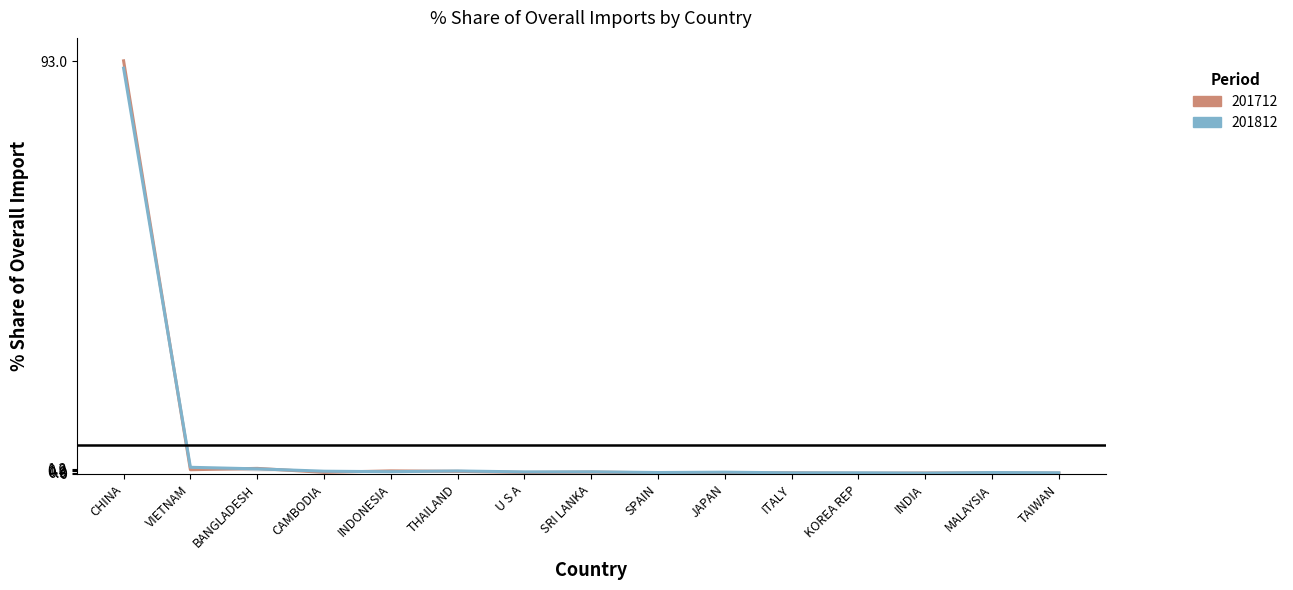

Which series has the widest spread of values?

201712 Share